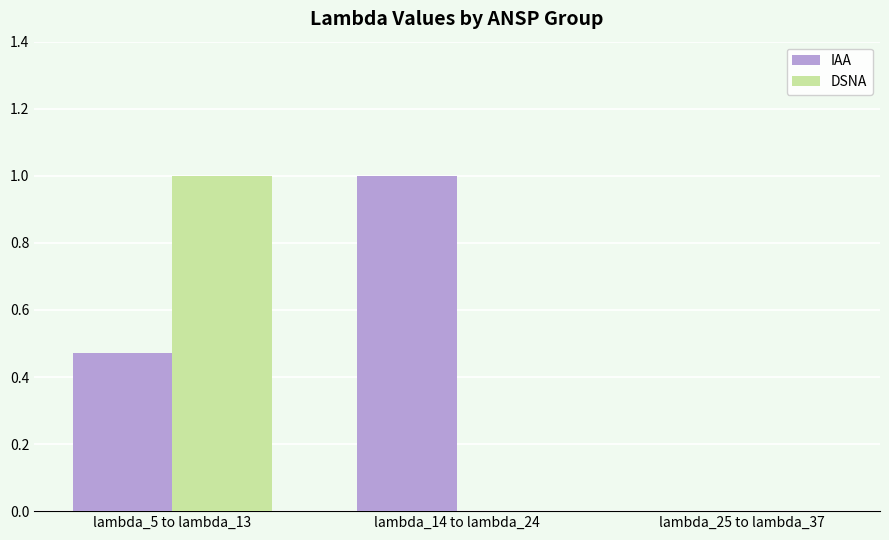

How many series are shown in this chart?

2